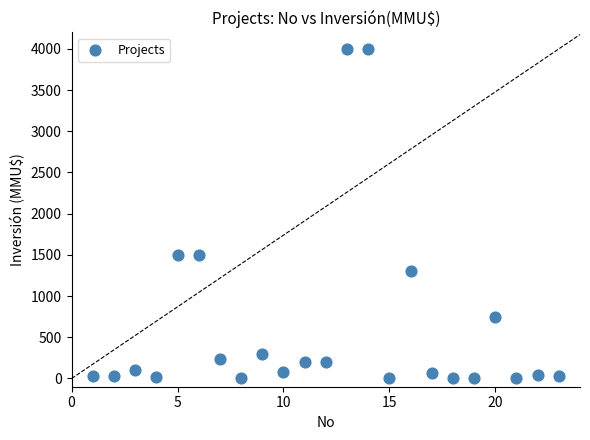

What is the range of X values (max minus min)?

22